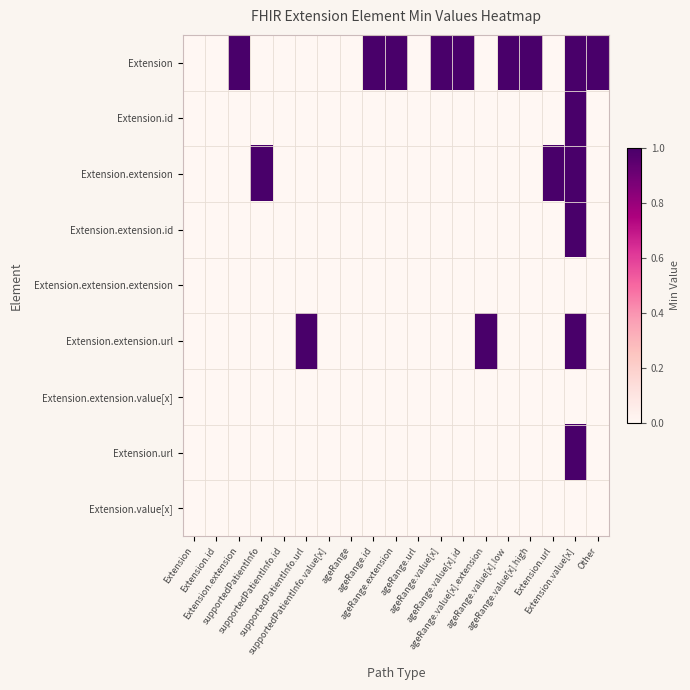

How many distinct data groups are displayed?

9